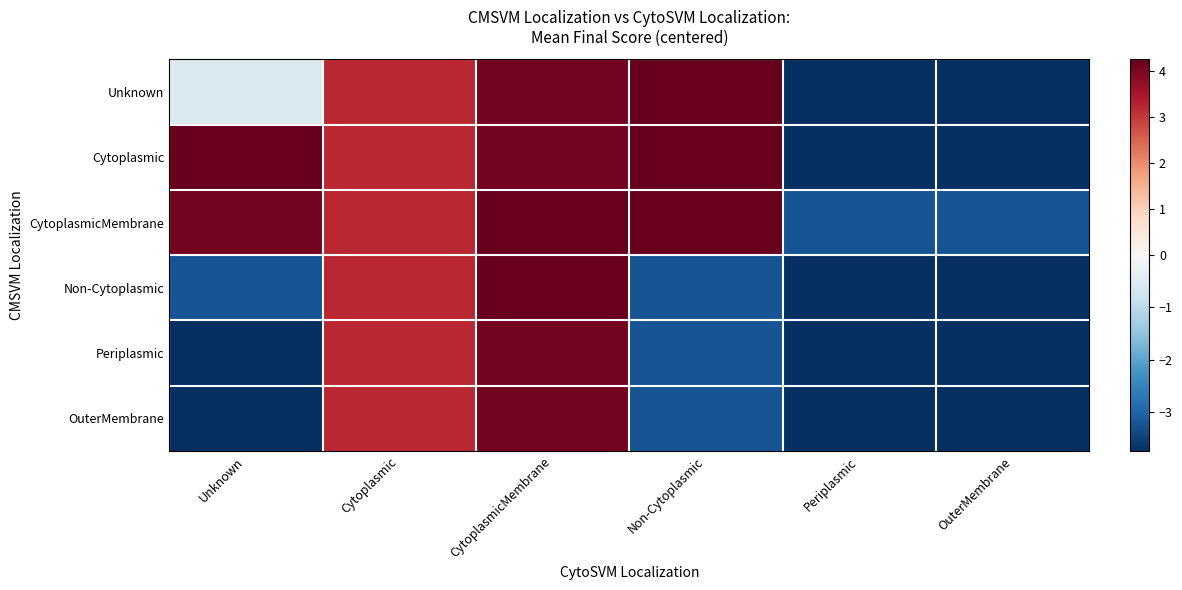

Rank the series by their maximum value, from lowest to highest.

Periplasmic, OuterMembrane, Unknown, CytoplasmicMembrane, Non-Cytoplasmic, Cytoplasmic